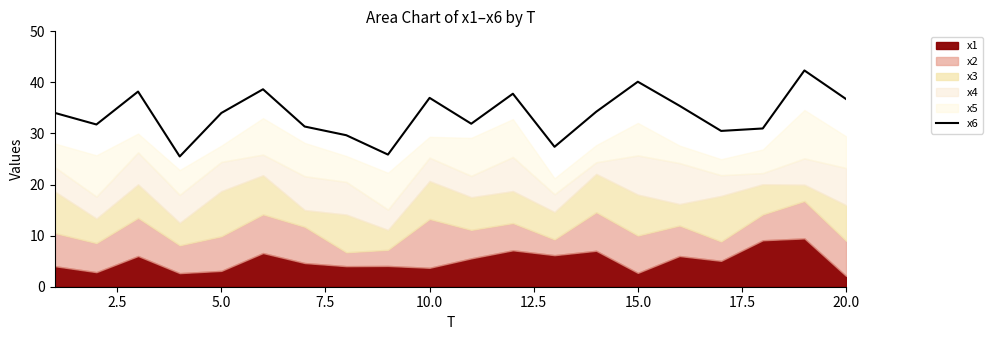

The x6 series shows 26.2 at 15.0. True or false?

False